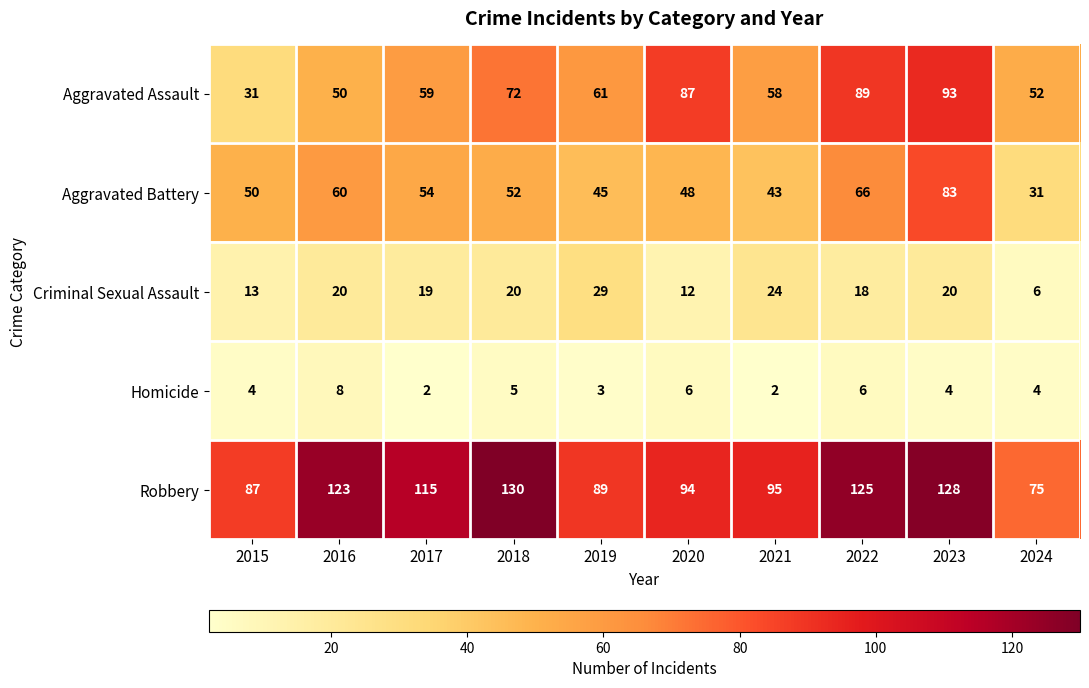

What is the lowest value of the Criminal Sexual Assault series?

6